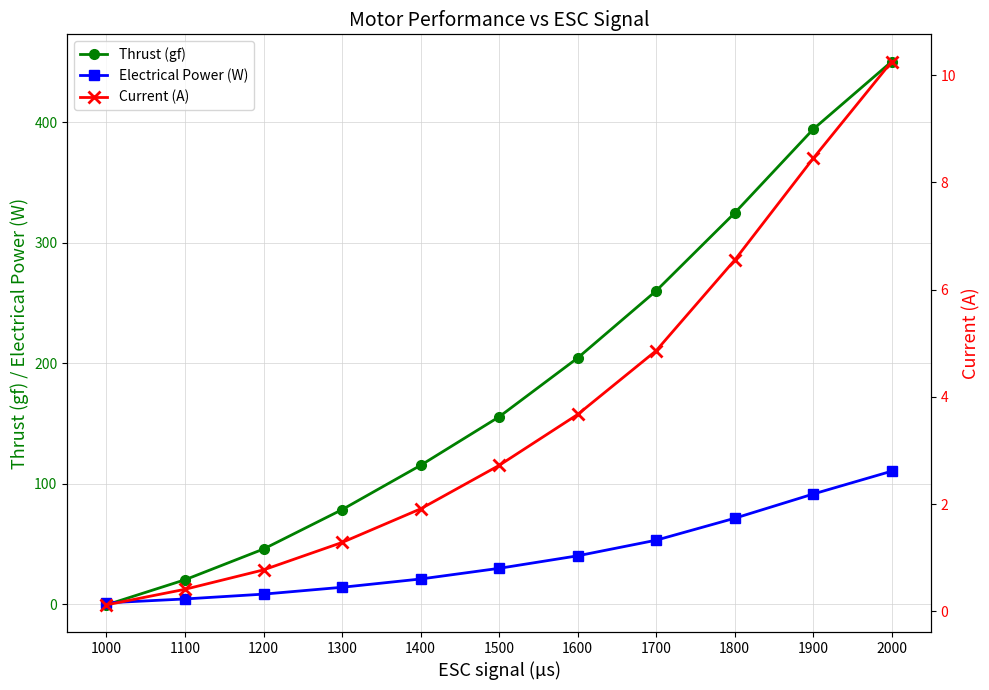

The value of Electrical Power (W) at 1400 is 21.0. True or false?

True